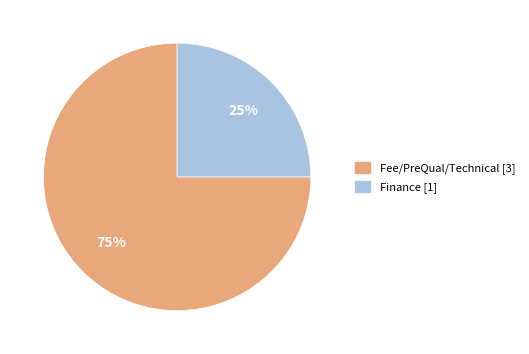

What percentage is the Fee/PreQual/Technical [3] slice, to the nearest percent?

75%